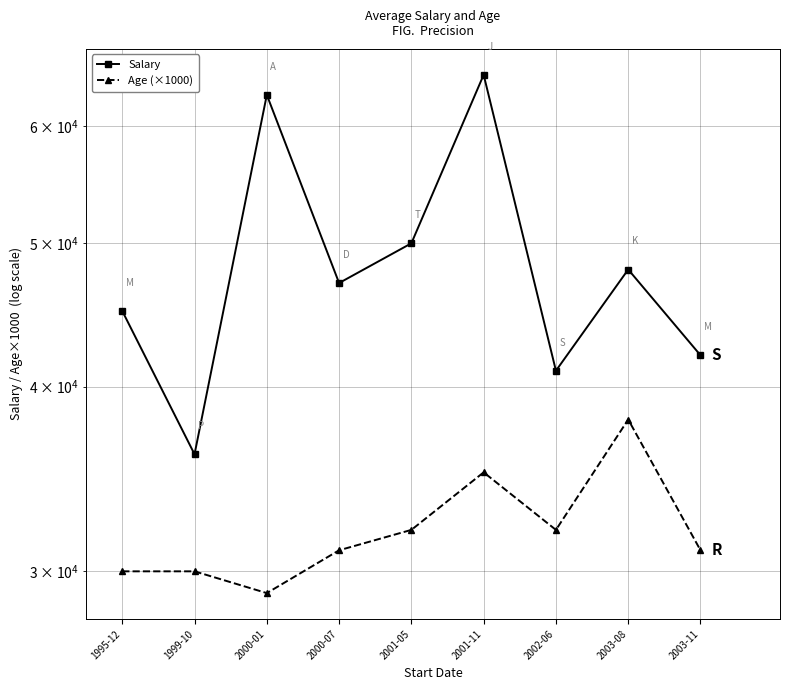

At which label is Age (×1000) closest to 33500?

2001-05